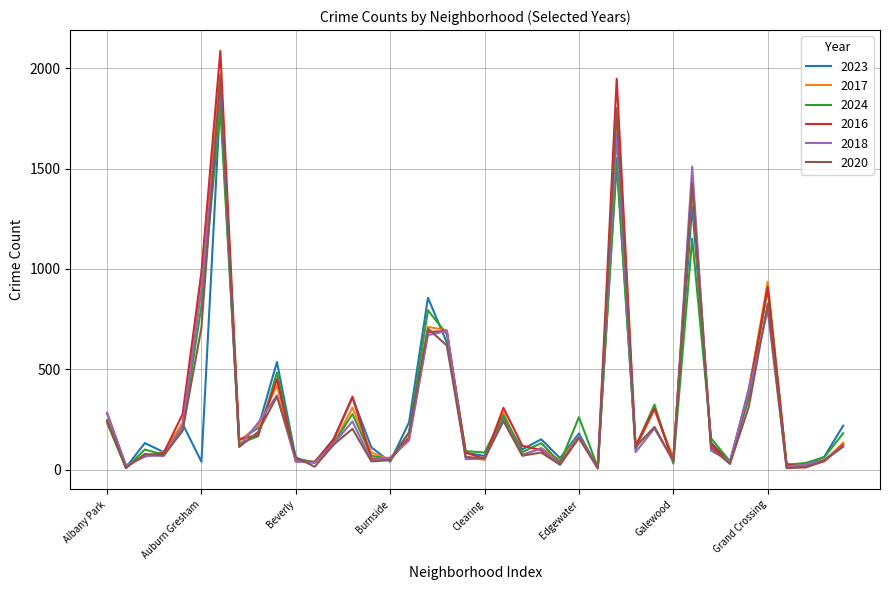

Which series has the widest spread of values?

2016